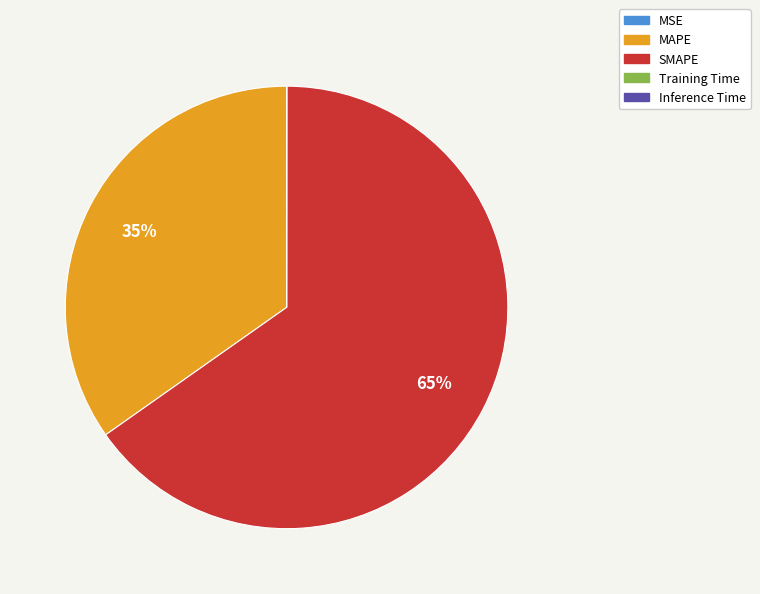

Which category has the biggest portion of the pie?

SMAPE